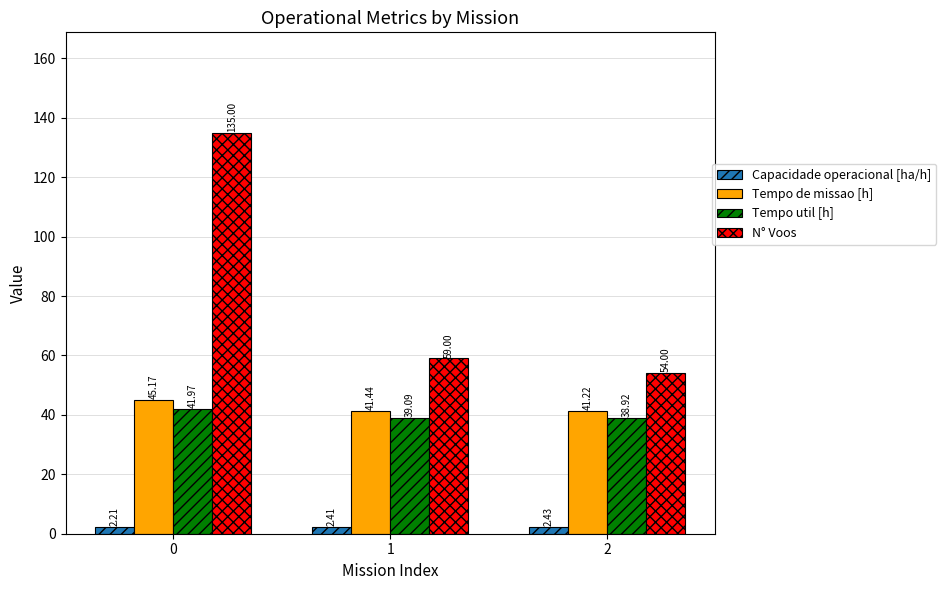

True or false: Tempo util [h] has a value of 14.2 at 1.

False